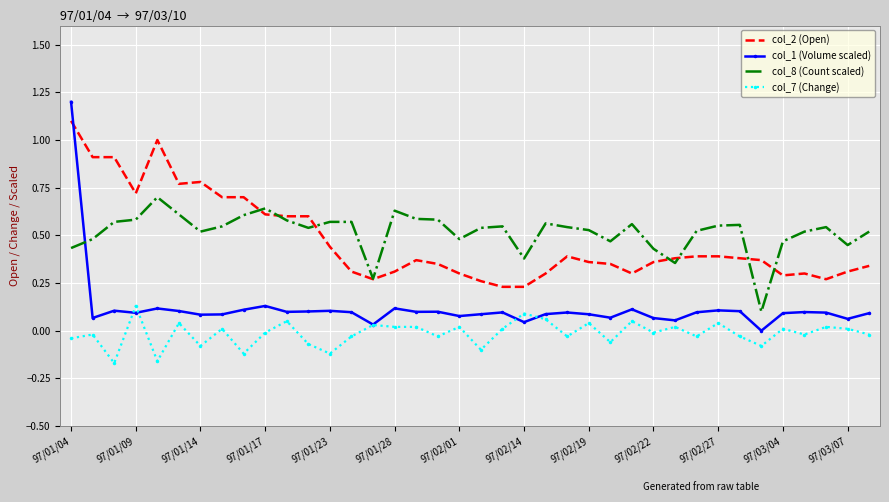

True or false: col_8 (Count scaled) and col_7 (Change) intersect in this chart.

False